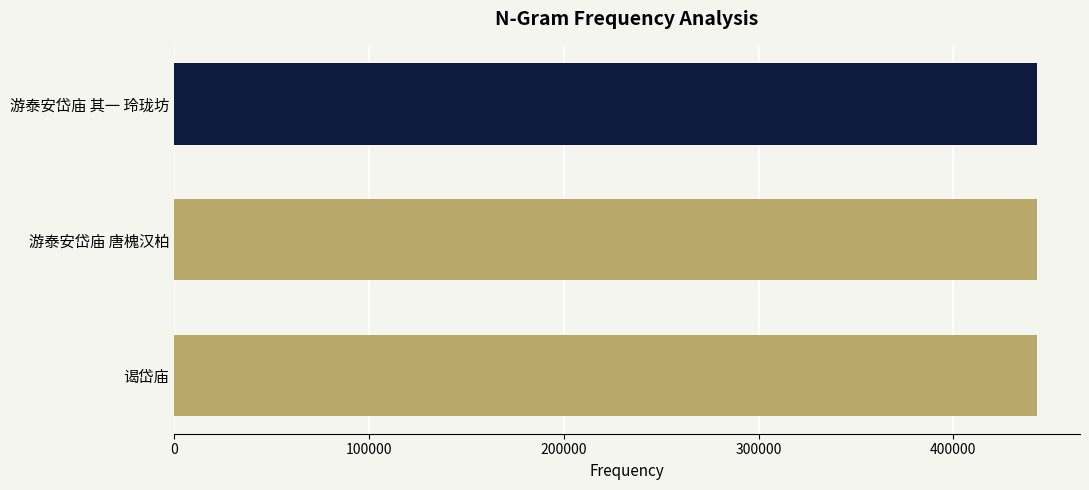

What is the minimum value shown in the chart?

442876